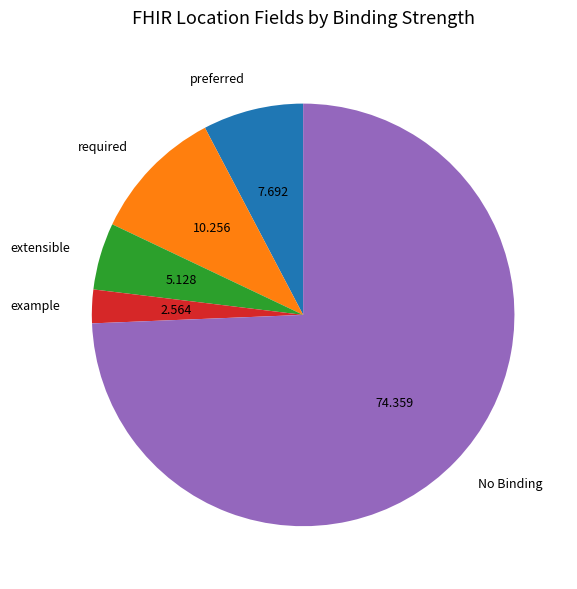

Which has a higher value, required or extensible?

required